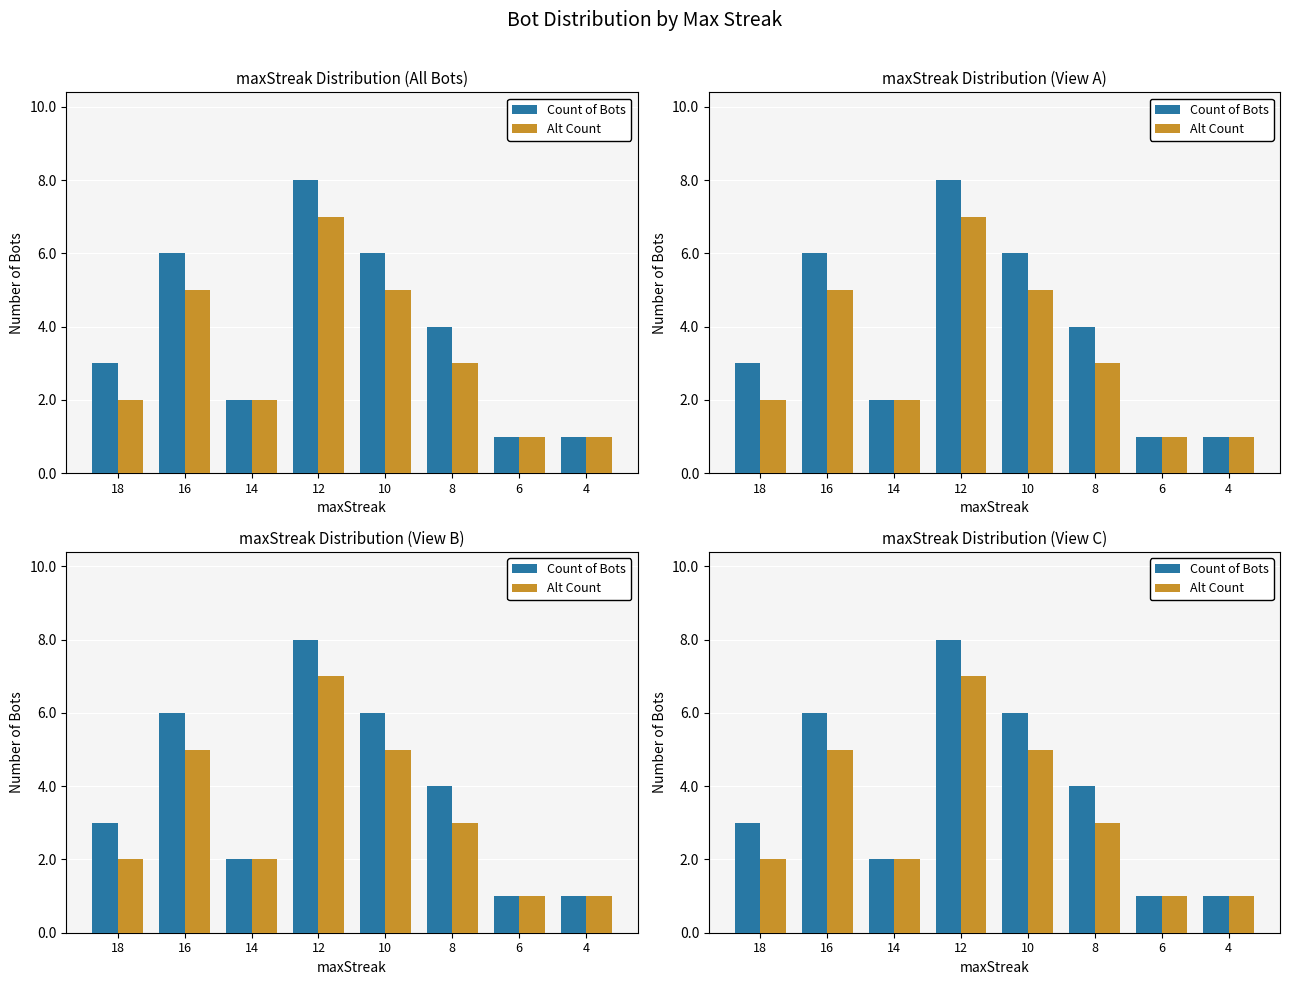

At how many categories does at least one series exceed 2?

5